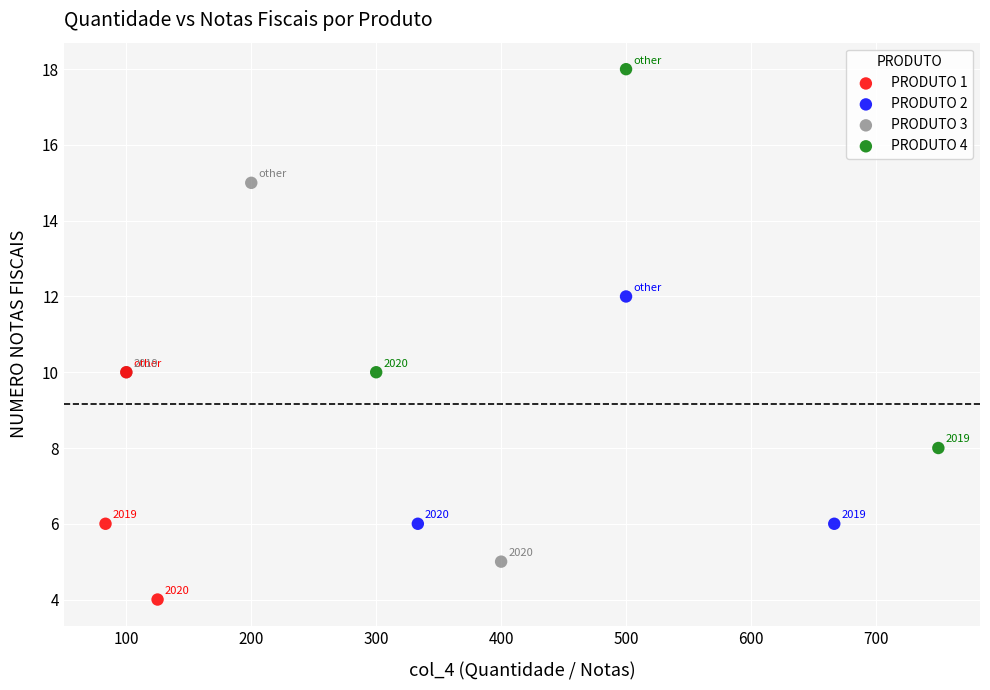

Which series reaches the minimum Y coordinate?

PRODUTO 1